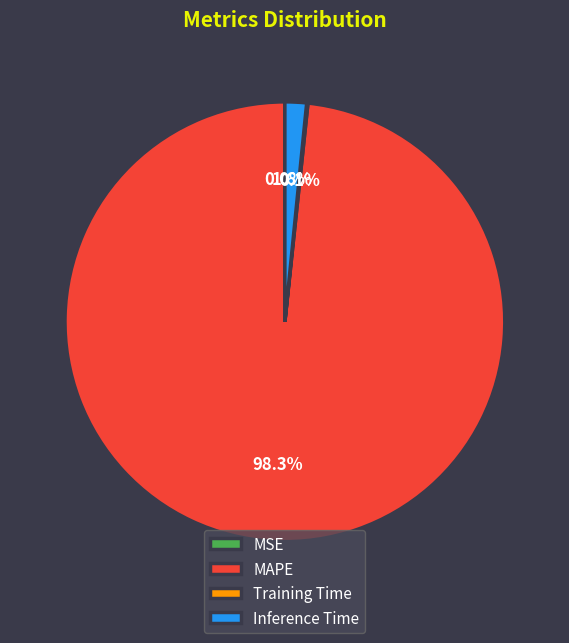

Which category accounts for the majority?

MAPE